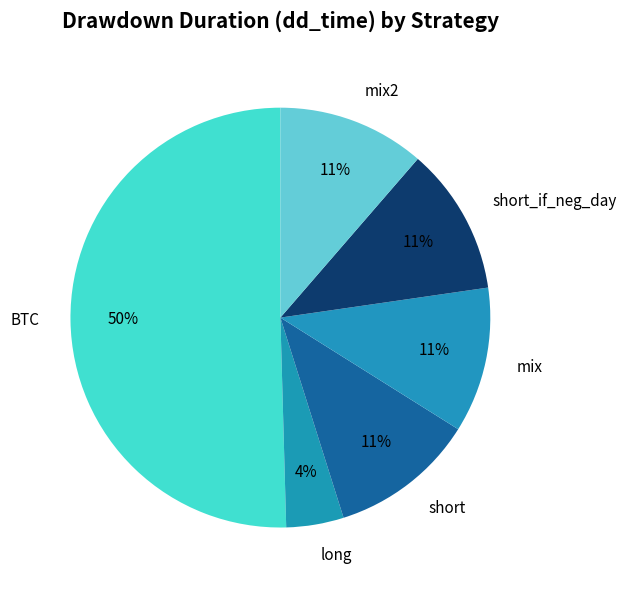

Which slice represents more than half of the pie?

BTC